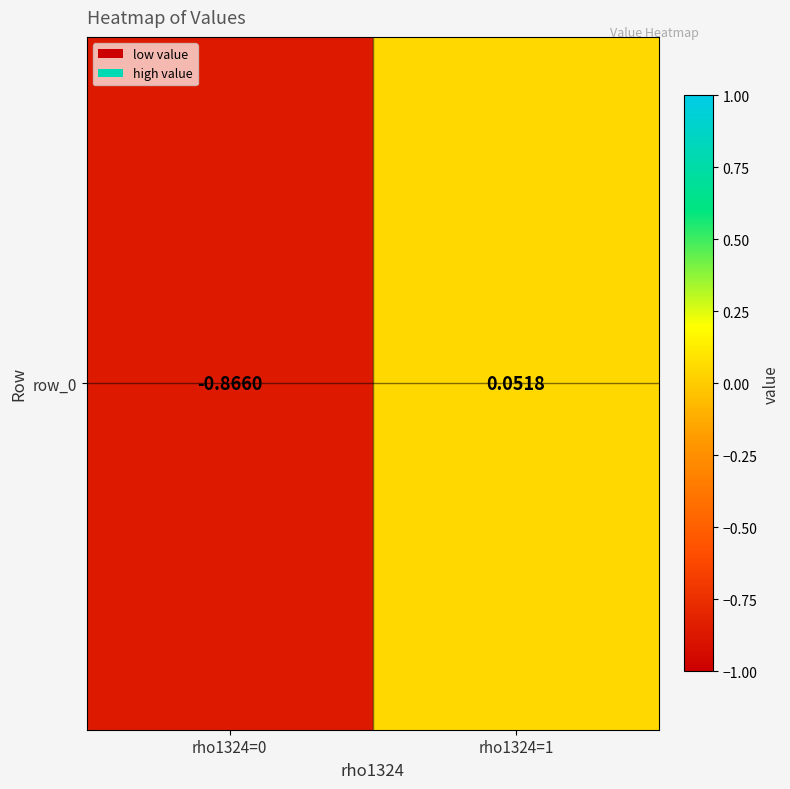

Rank the categories by value from lowest to highest.

rho1324=0, rho1324=1